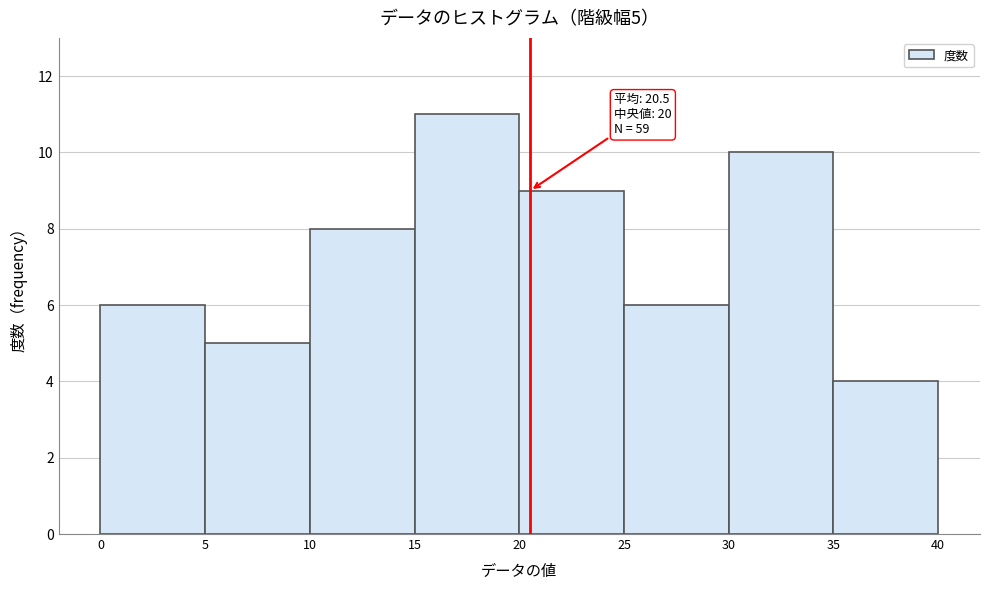

Which range on the x-axis has the tallest bar?

15 to 20